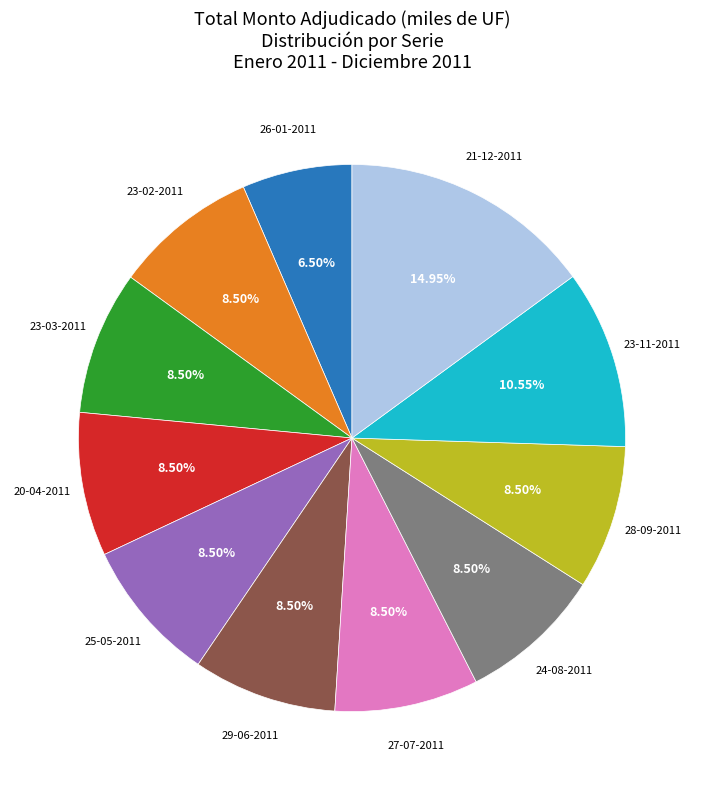

Does 28-09-2011 represent more than half of the total?

No